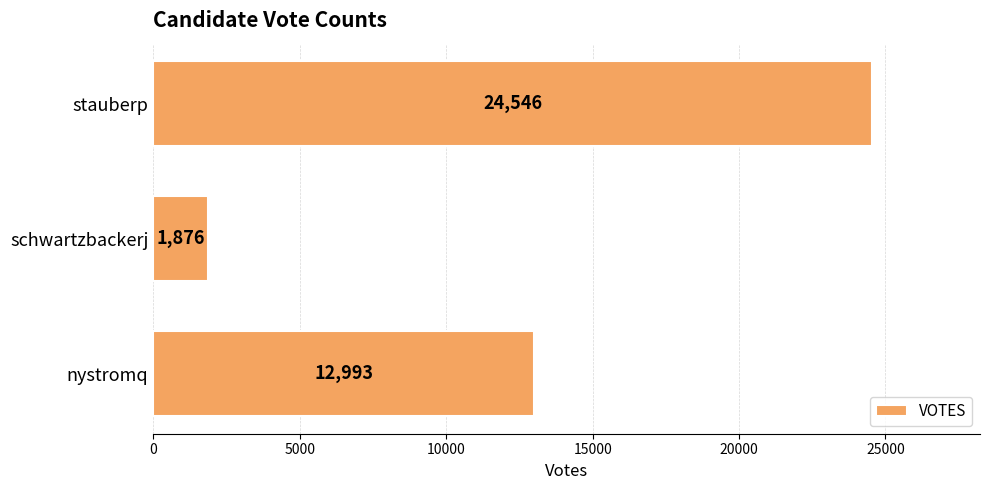

How many values are between 1876 and 24546?

3